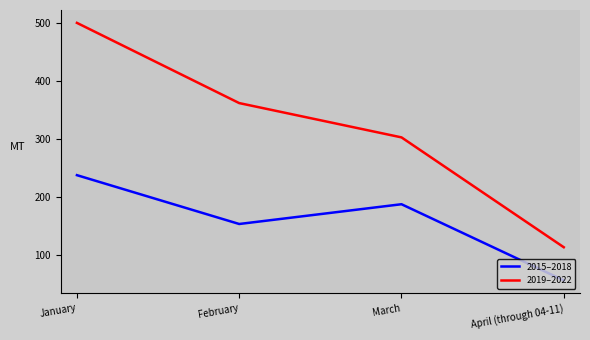

Does the chart have visible grid lines?

No